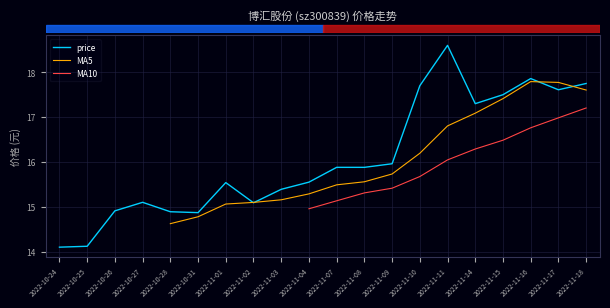

At which category does the data reach its first local valley?

2022-10-31